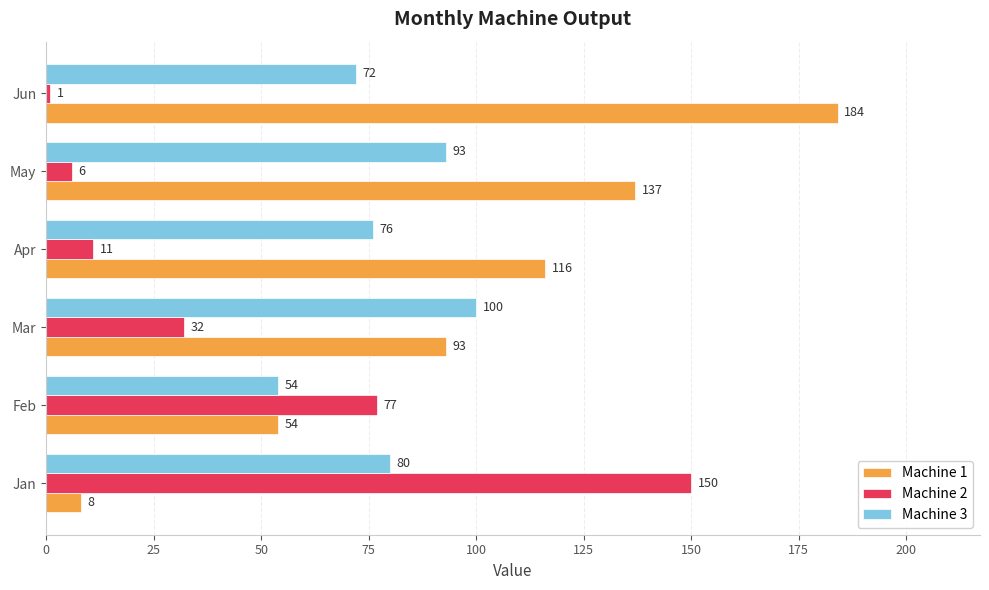

Which series has the largest total across all categories?

Machine 1